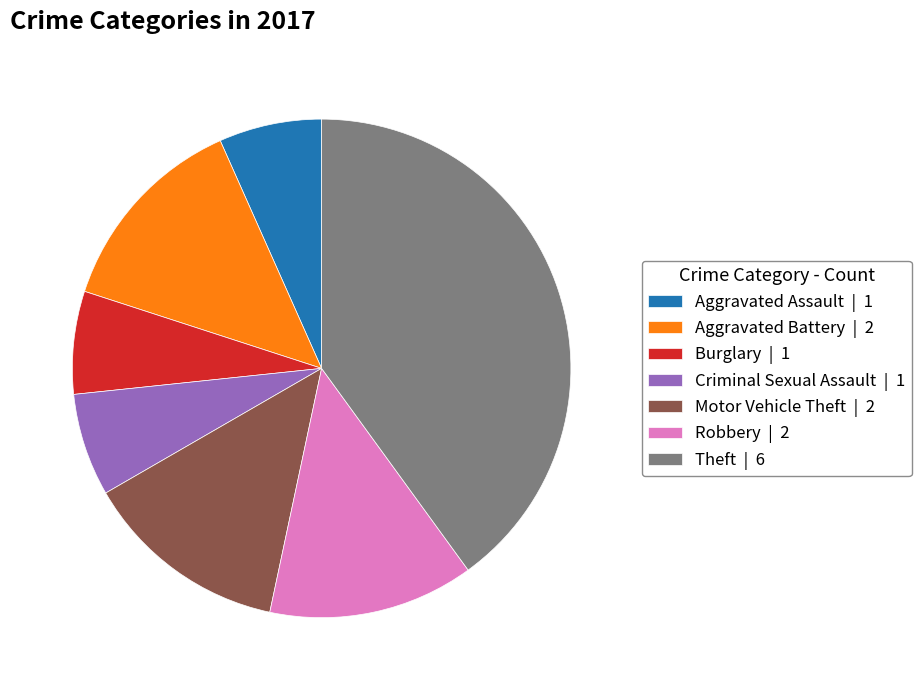

Do Aggravated Assault | 1 and Motor Vehicle Theft | 2 together represent more than half of the pie?

No